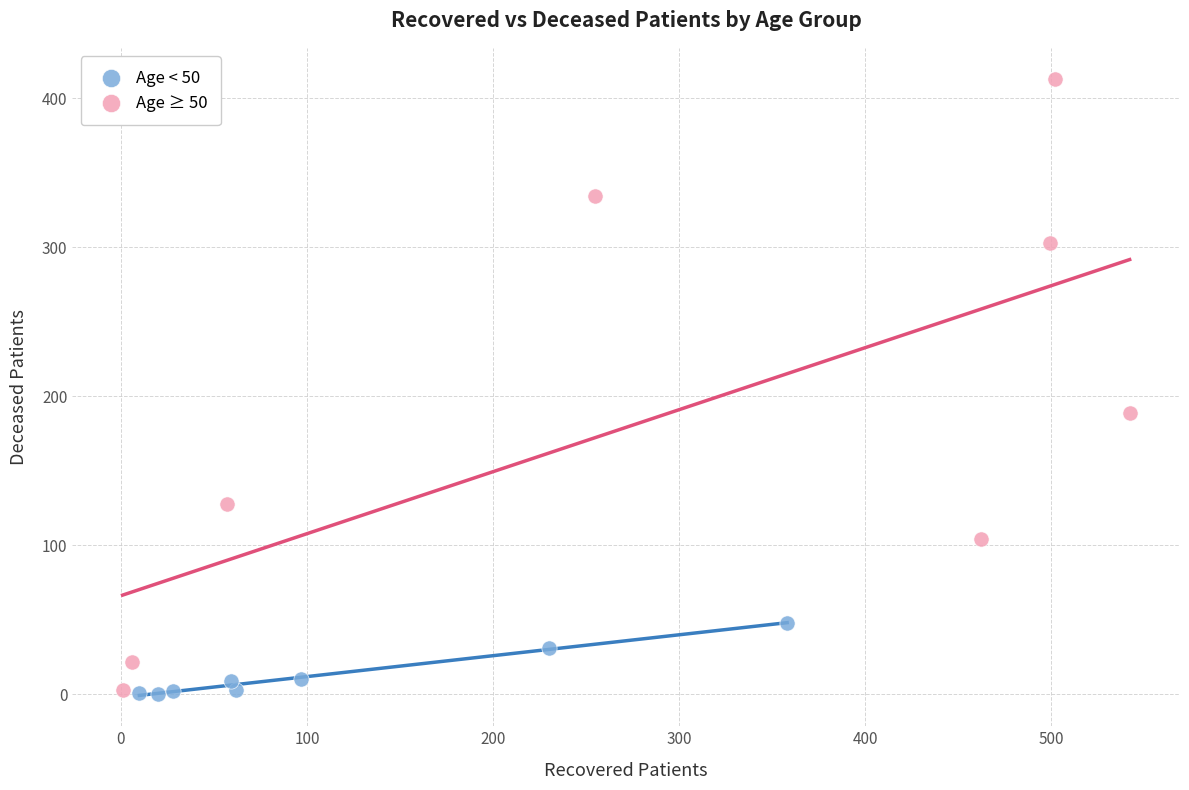

Which series reaches the maximum Y coordinate?

Age ≥ 50